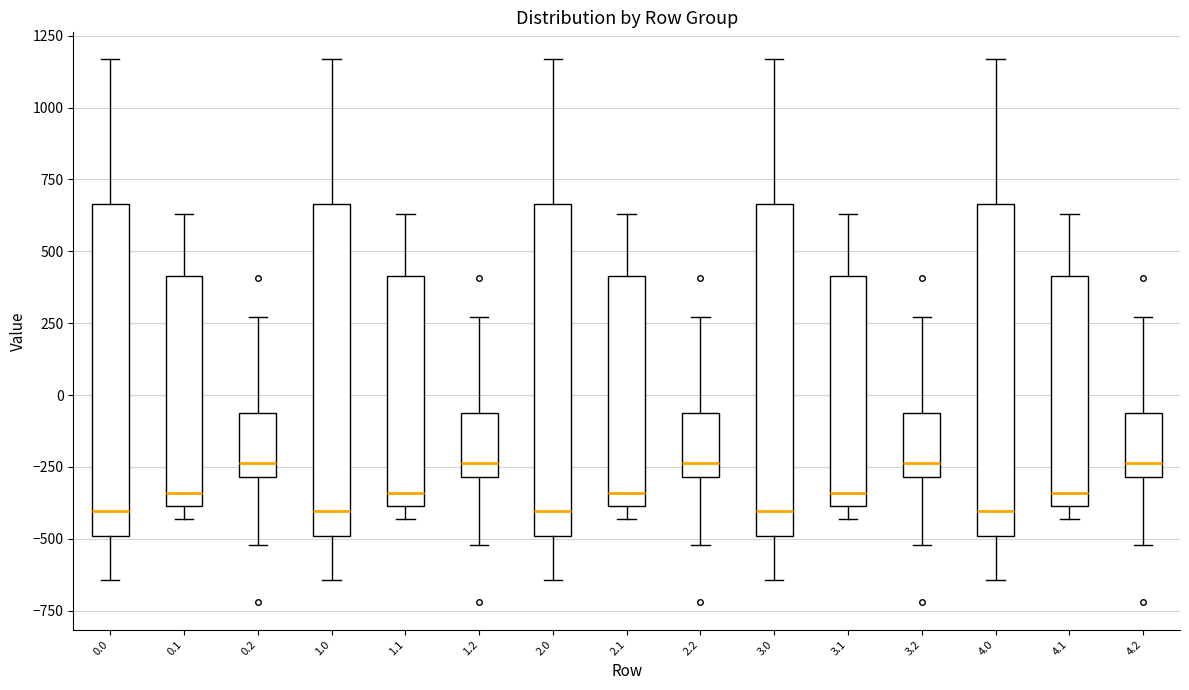

Reading left to right, read every box against the y-axis: the position of its median line, the range the box covers, and the ends of its whiskers. The values are not printed on the chart, so give them approximately, as read against the axis.

0.0: median -400, box -500 to 650, whiskers -650 to 1150
0.1: median -350, box -400 to 400, whiskers -450 to 650
0.2: median -250, box -300 to -50, whiskers -500 to 250
1.0: median -400, box -500 to 650, whiskers -650 to 1150
1.1: median -350, box -400 to 400, whiskers -450 to 650
1.2: median -250, box -300 to -50, whiskers -500 to 250
2.0: median -400, box -500 to 650, whiskers -650 to 1150
2.1: median -350, box -400 to 400, whiskers -450 to 650
2.2: median -250, box -300 to -50, whiskers -500 to 250
3.0: median -400, box -500 to 650, whiskers -650 to 1150
3.1: median -350, box -400 to 400, whiskers -450 to 650
3.2: median -250, box -300 to -50, whiskers -500 to 250
4.0: median -400, box -500 to 650, whiskers -650 to 1150
4.1: median -350, box -400 to 400, whiskers -450 to 650
4.2: median -250, box -300 to -50, whiskers -500 to 250